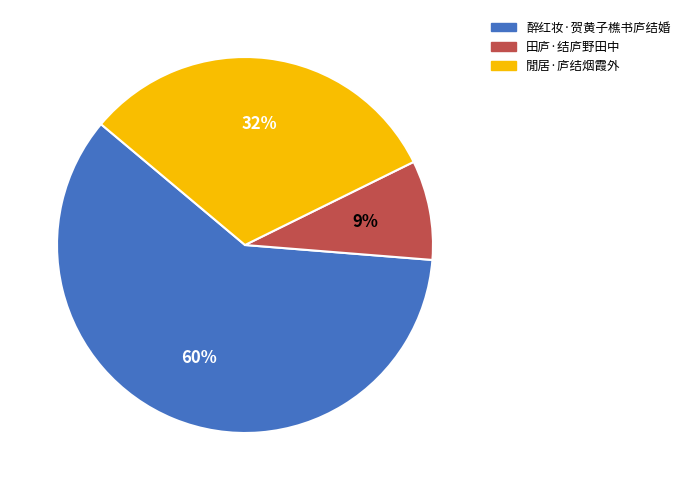

True or false: 閒居·庐结烟霞外 accounts for 40% of the total.

False